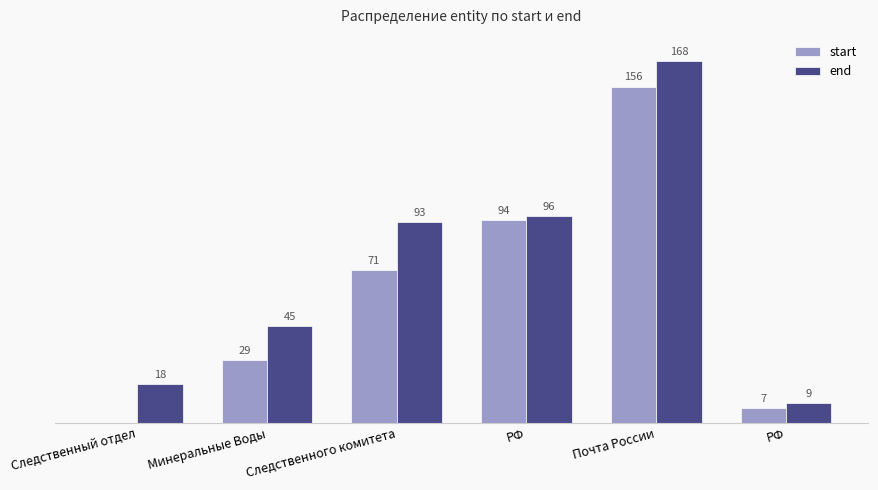

What are all the series names shown in the legend?

start, end